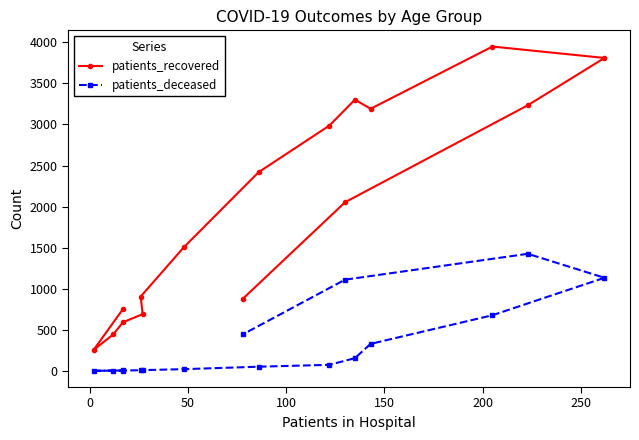

True or false: patients_recovered and patients_deceased cross at least once.

False